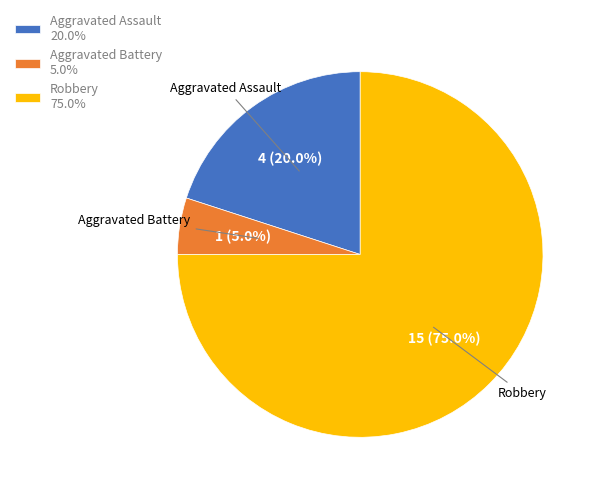

How many slices are in this pie chart?

3